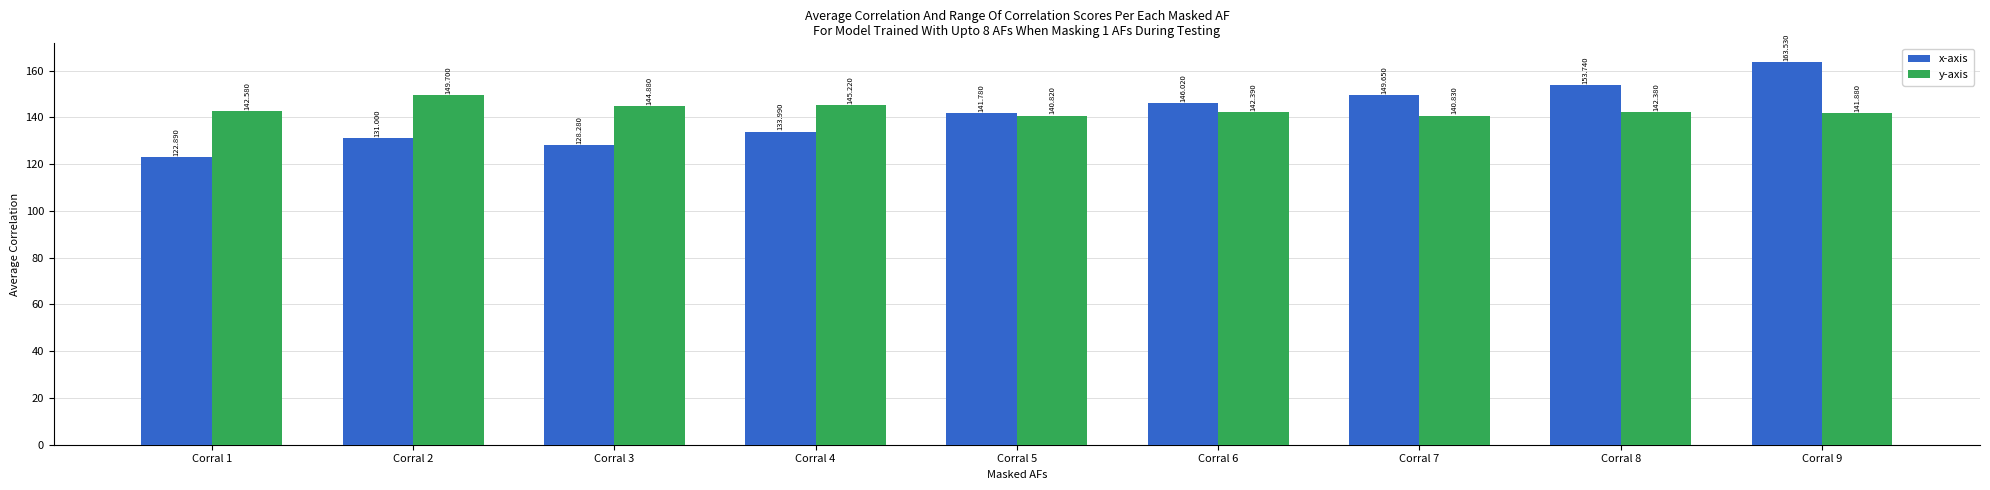

Count the number of categories in the chart.

9